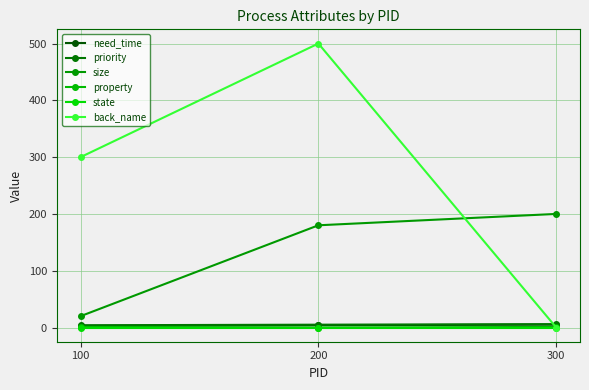

What is the maximum value shown in the chart?

500